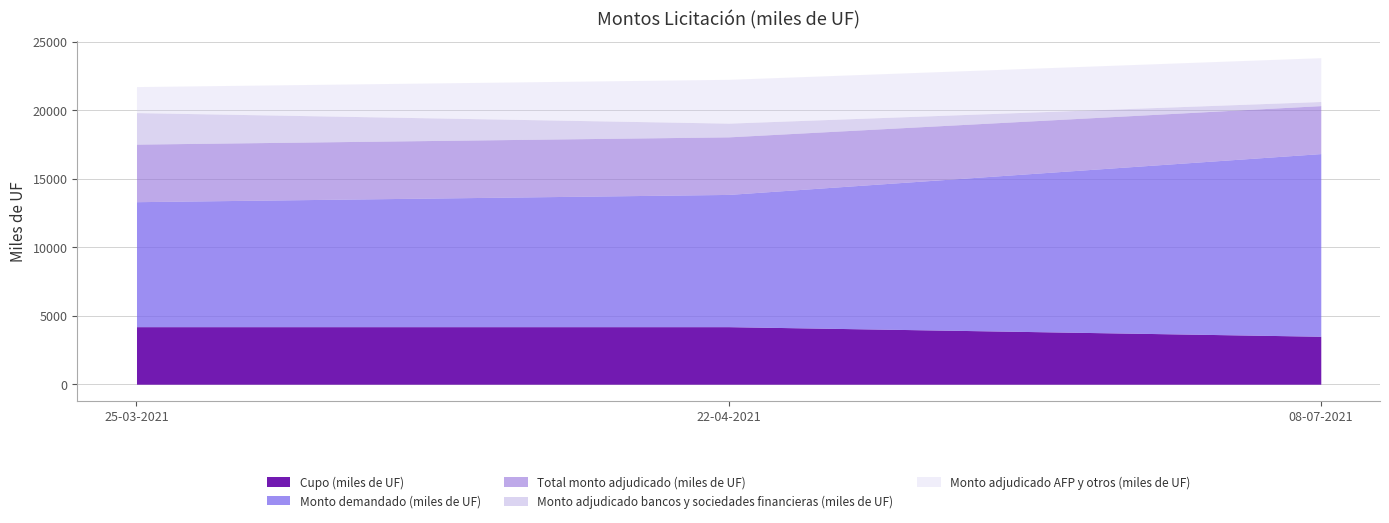

What value does the Monto demandado (miles de UF) series have at 25-03-2021, to the nearest 10?

9120